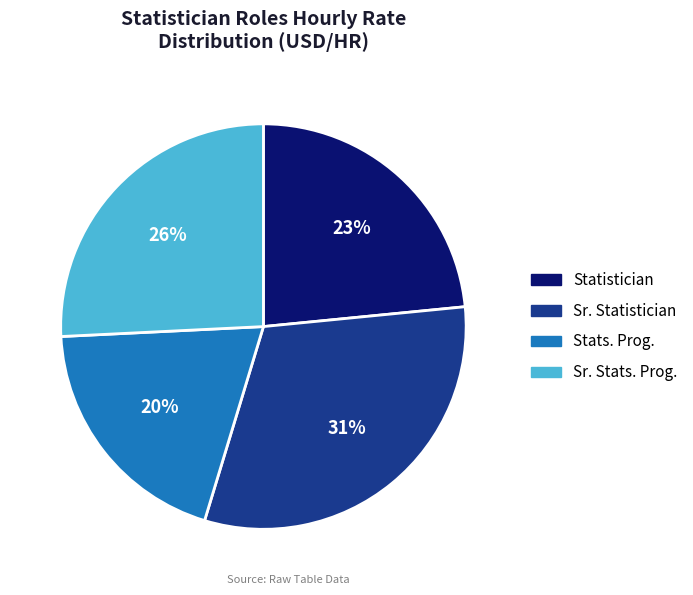

Do Sr. Stats. Prog. and Stats. Prog. together represent more than half of the pie?

No